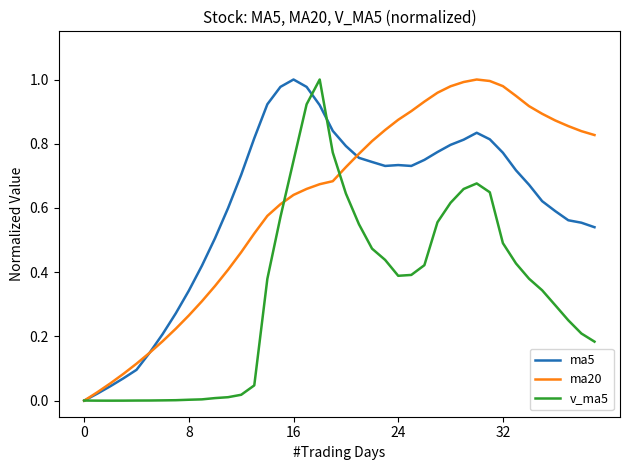

Does the chart display data point markers on the line(s)?

No